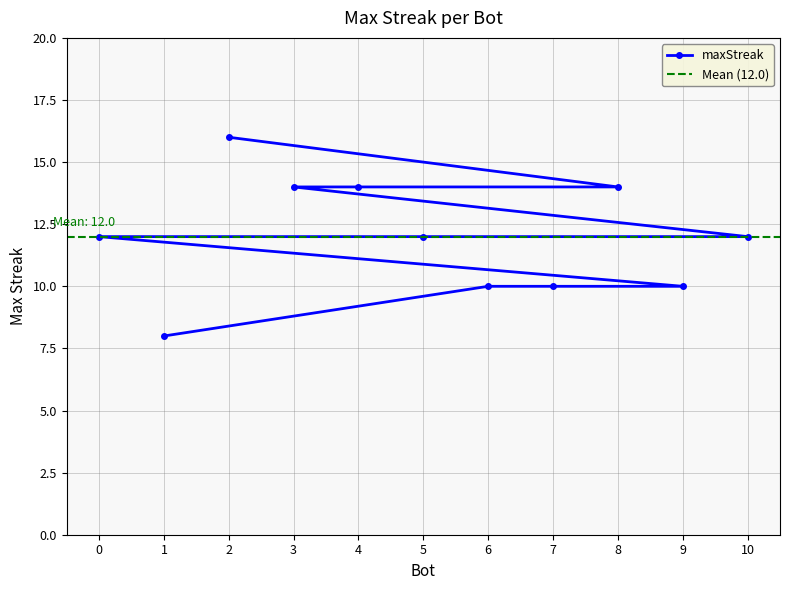

Which category has the lowest value across all series?

1